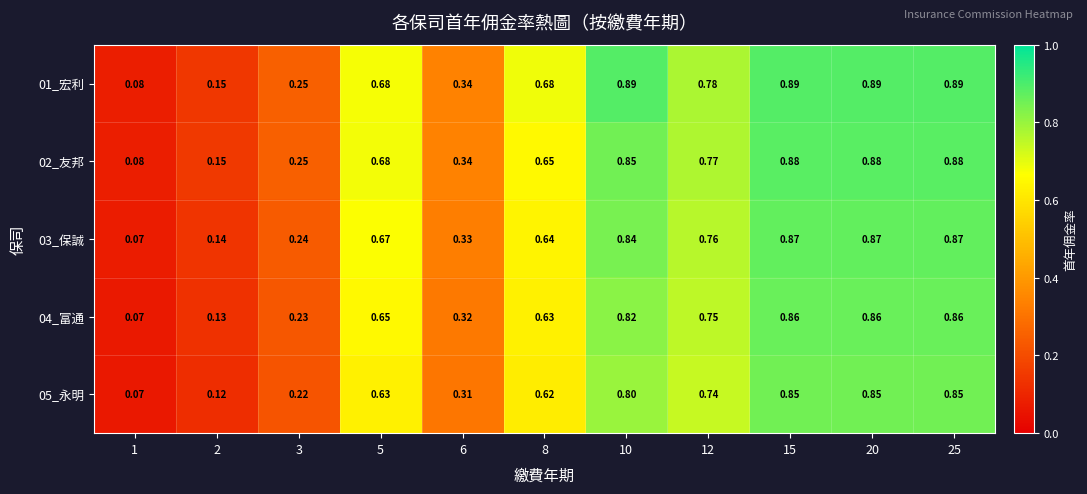

Count the number of categories in the chart.

11